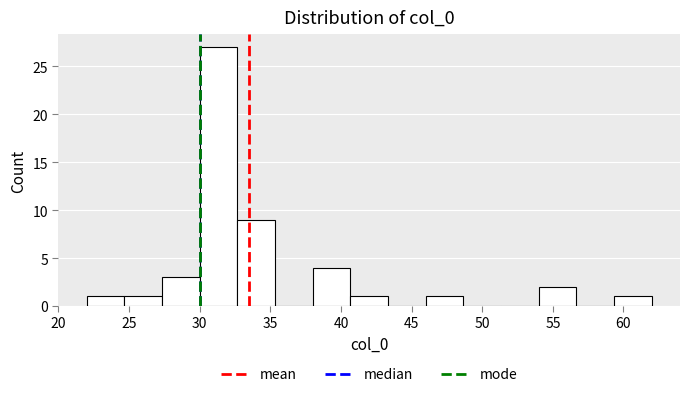

Reading left to right, transcribe this chart: for each bar, give the range it covers on the x-axis and its height. Neither the bar edges nor the heights are printed on the chart, so give them approximately, as read against the axes.

22.0 to 24.5: 1
24.5 to 27.5: 1
27.5 to 30.0: 3
30.0 to 32.5: 27
32.5 to 35.5: 9
35.5 to 38.0: 0
38.0 to 40.5: 4
40.5 to 43.5: 1
43.5 to 46.0: 0
46.0 to 48.5: 1
48.5 to 51.5: 0
51.5 to 54.0: 0
54.0 to 56.5: 2
56.5 to 59.5: 0
59.5 to 62.0: 1